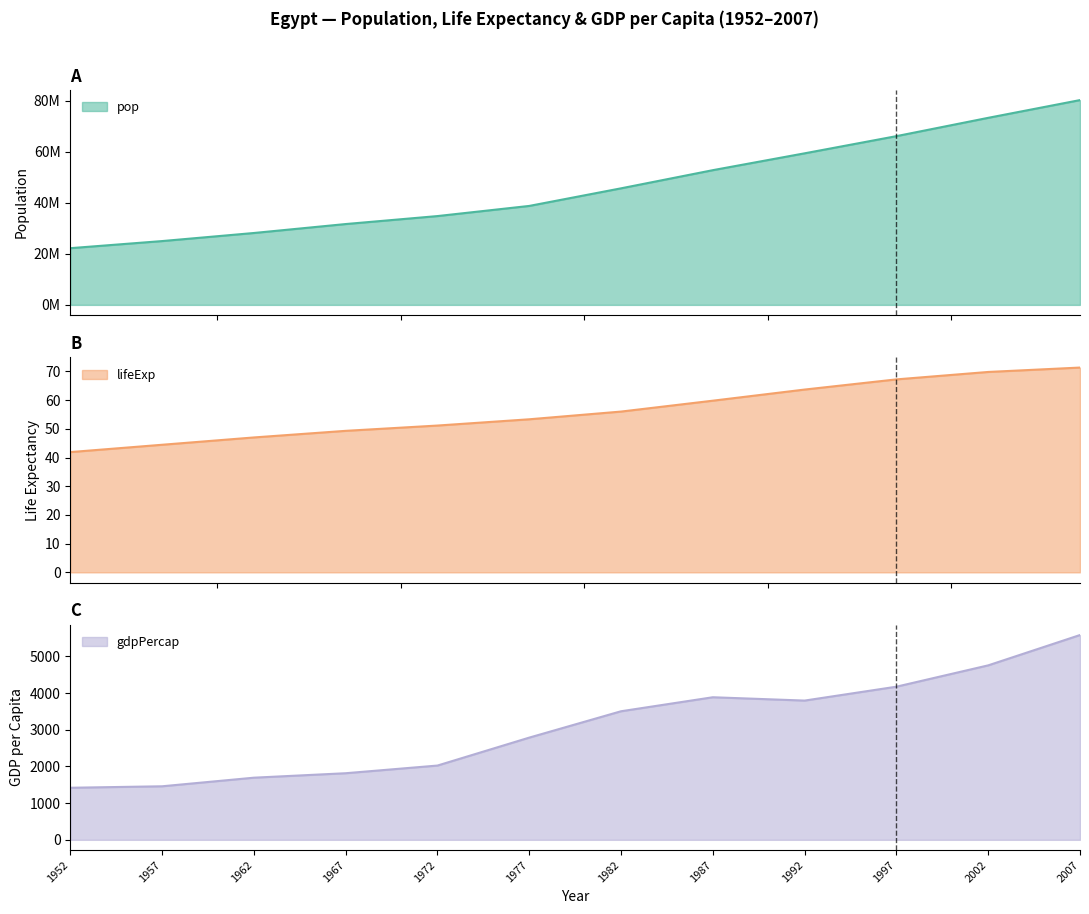

At which label does pop first exceed 45681811?

1987